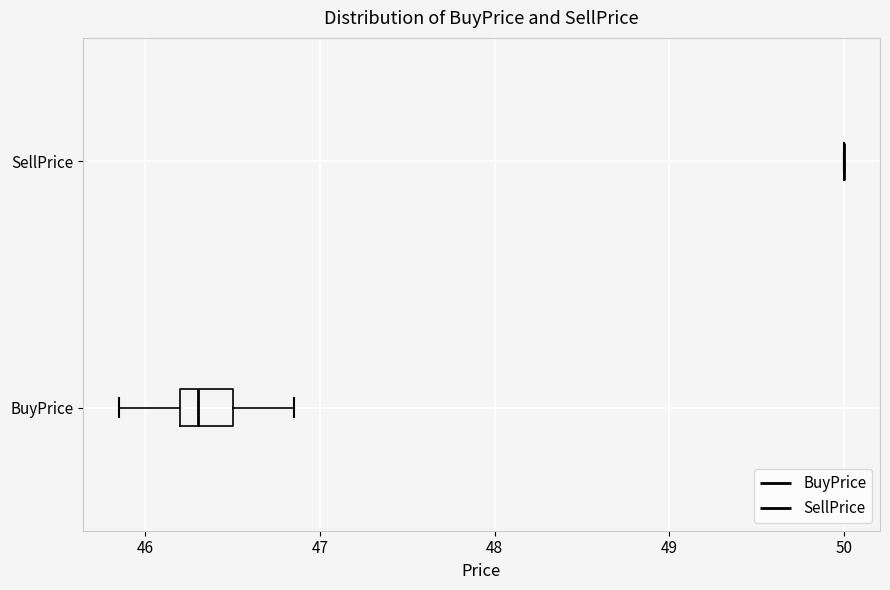

Reading bottom to top, transcribe this box plot: for each box, give where its median line is, the range the box spans, and where its two whiskers end, as read against the x-axis. The values are not printed on the chart, so give them approximately, as read against the axis.

BuyPrice: median 46.3, box 46.2 to 46.5, whiskers 45.9 to 46.9
SellPrice: box collapsed to a line at 50.0, whiskers 50.0 to 50.0